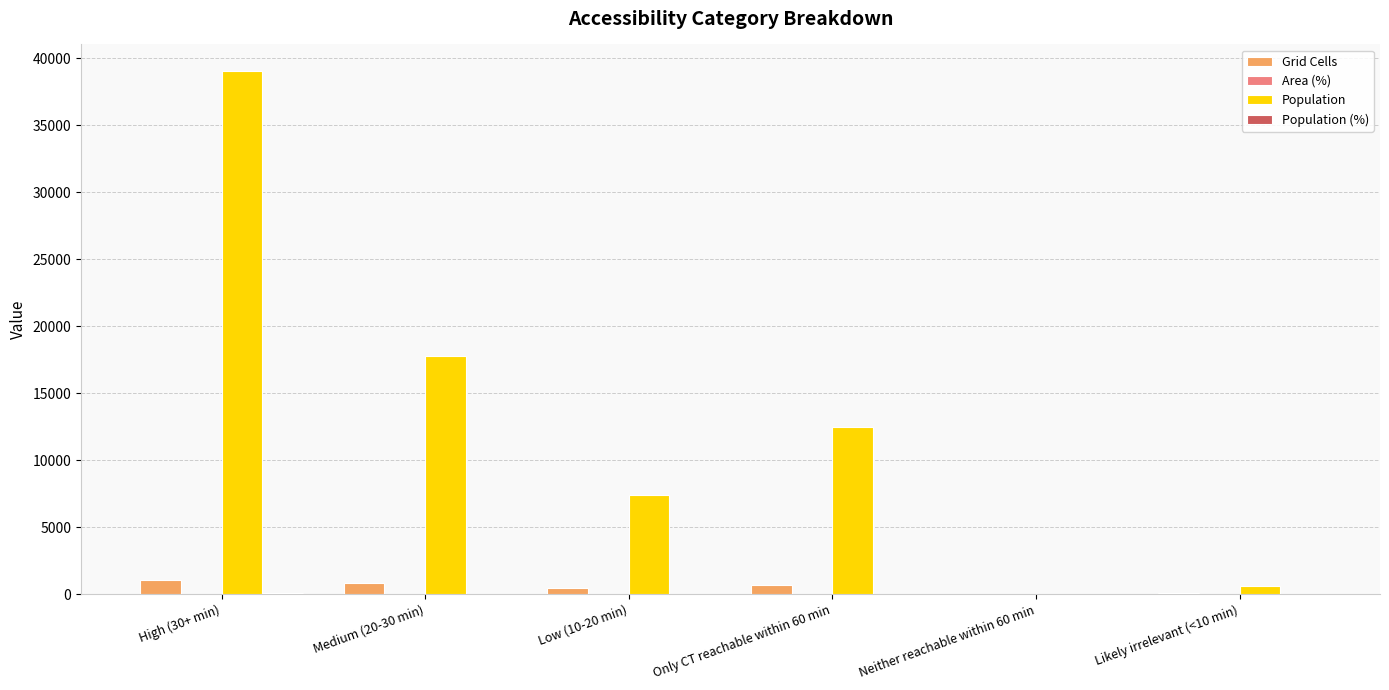

What is the greatest value displayed?

39075.0